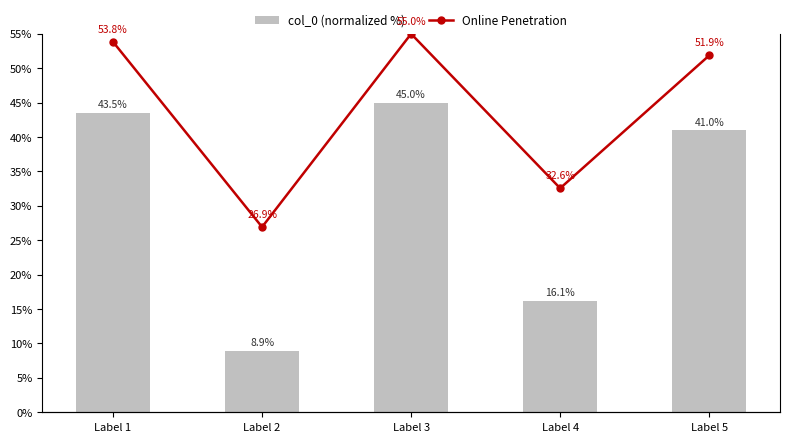

Which category has the highest value in the col_0 (normalized %) series?

Label 3